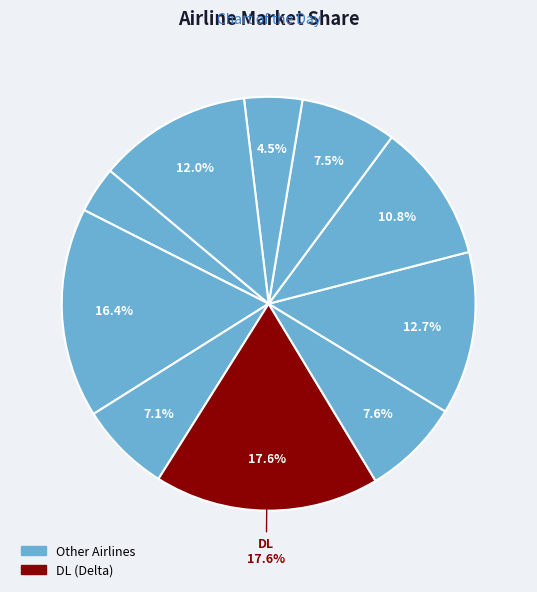

How many segments does this pie chart have?

10